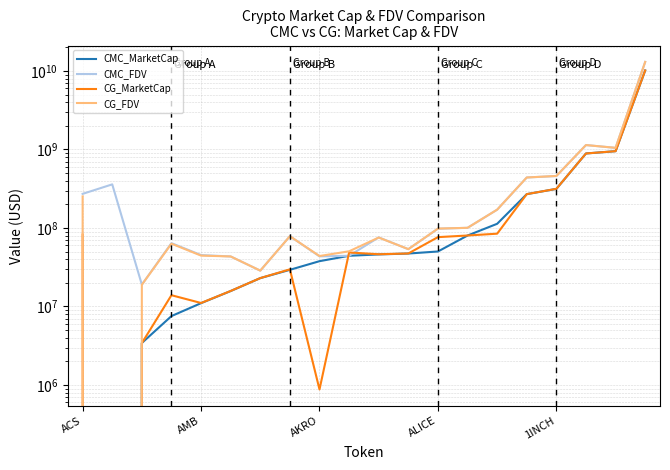

What is the label of the 20th point from the left?

19